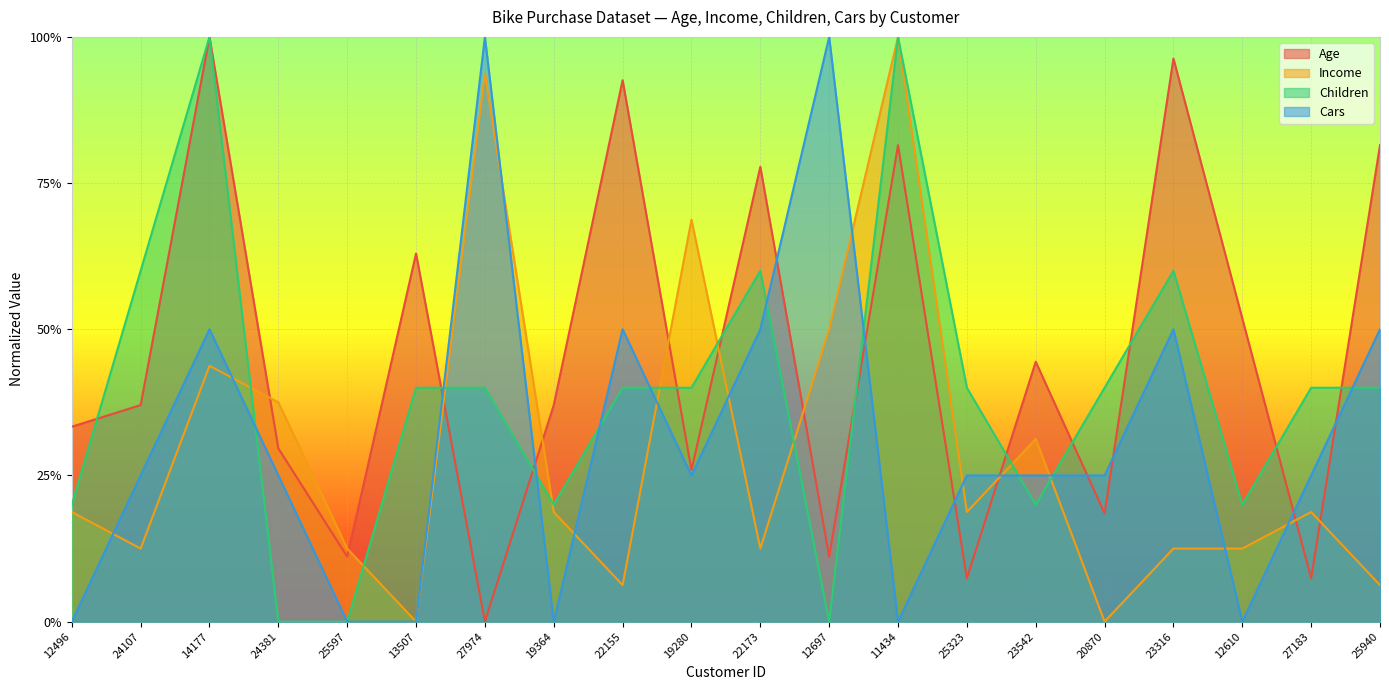

What is the difference between the highest and lowest values at 20870?

0.4